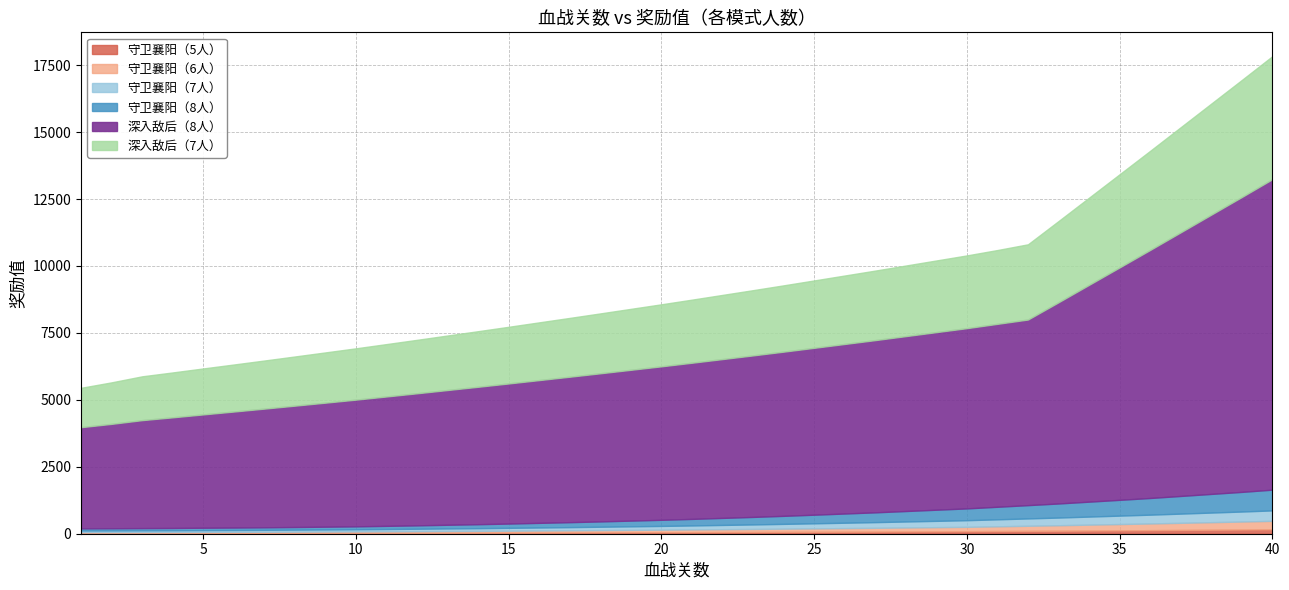

Read the 守卫襄阳（6人） value at 27.

141